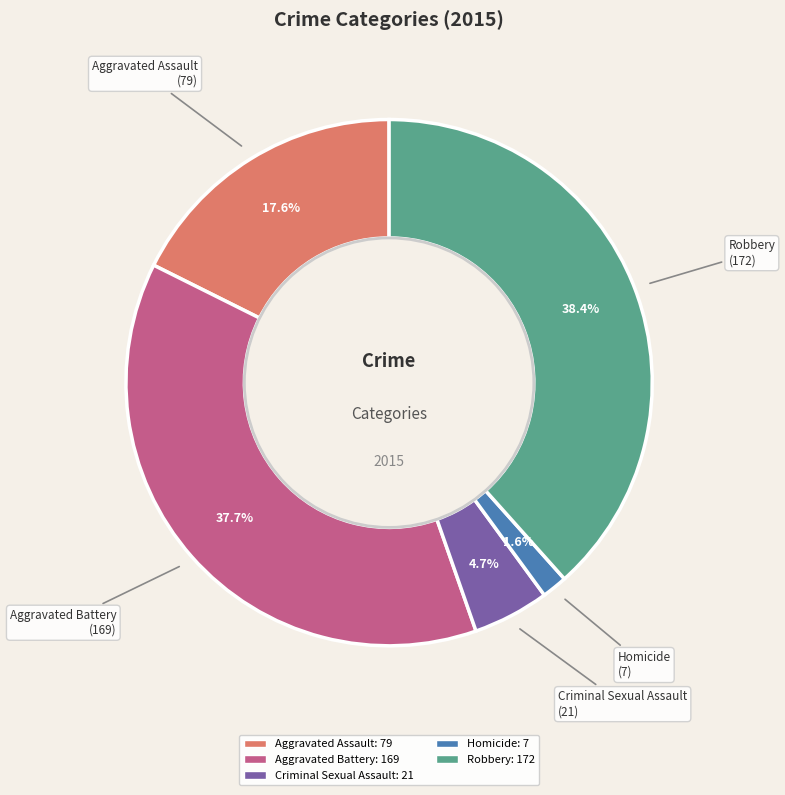

Combined, do Robbery and Aggravated Battery account for over 50%?

Yes